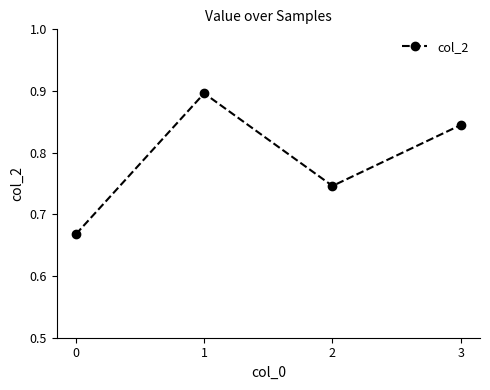

Rank the categories by value from lowest to highest.

0, 2, 3, 1